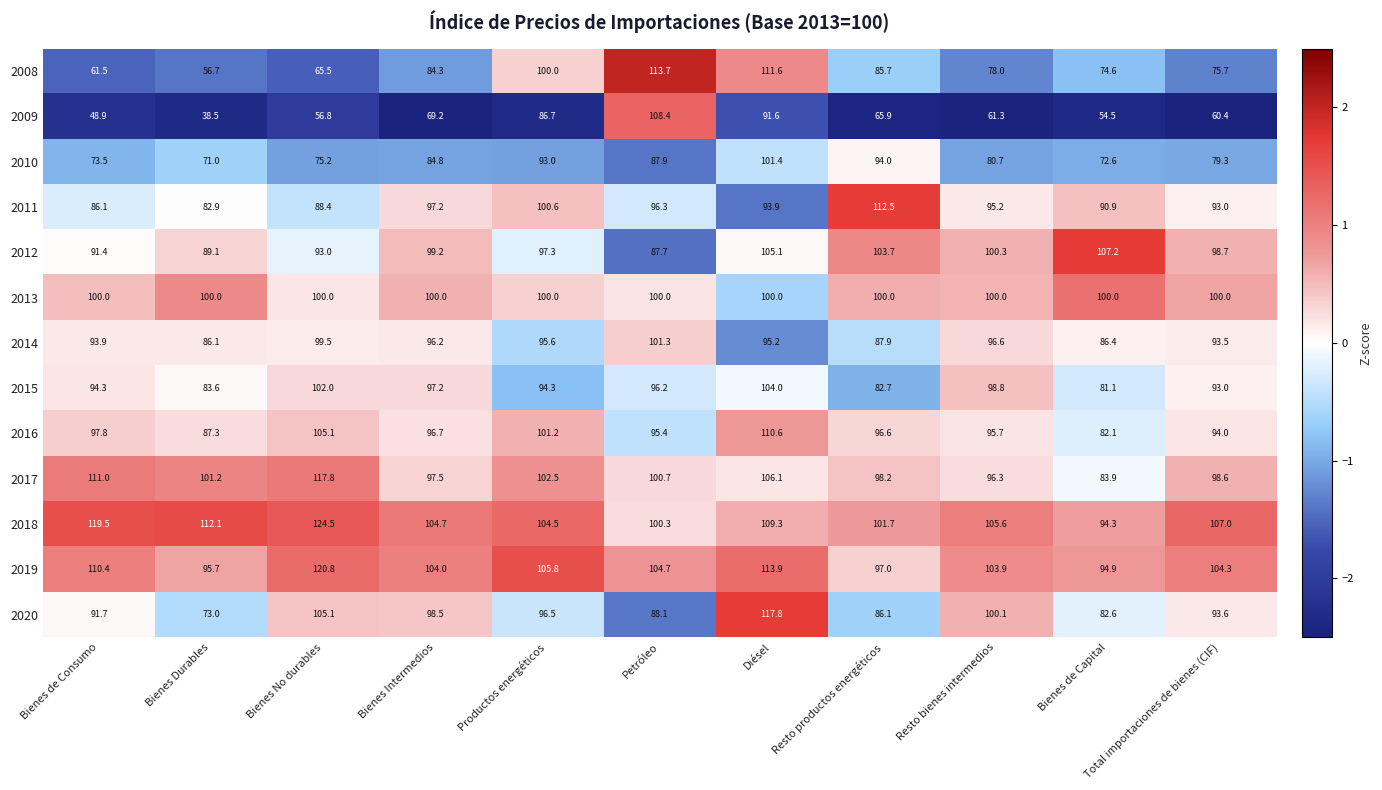

What is the approximate value of 2020 at Bienes Intermedios?

98.5